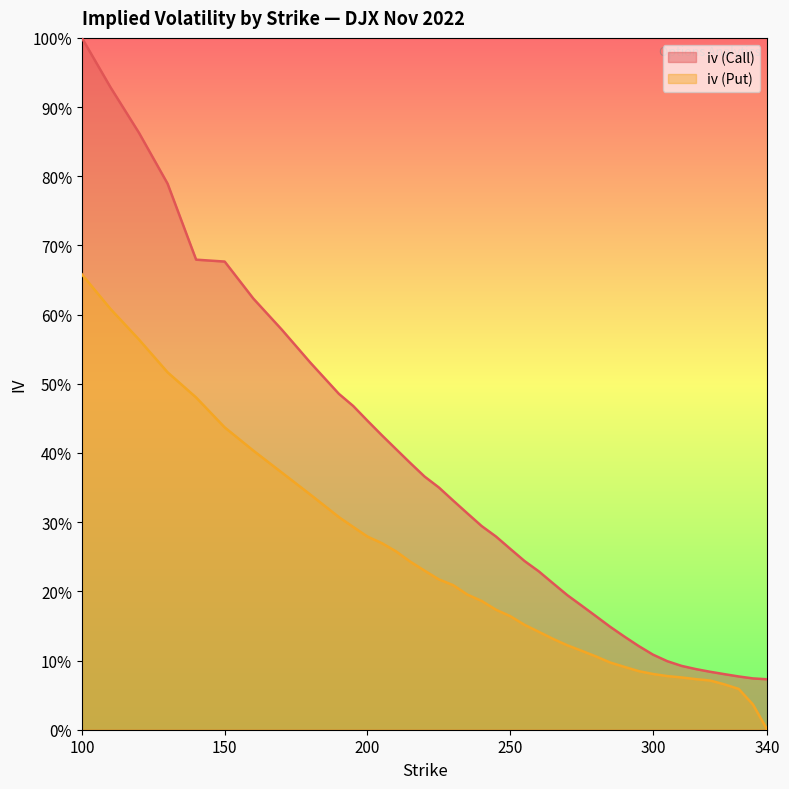

How many lines are shown in the chart?

2